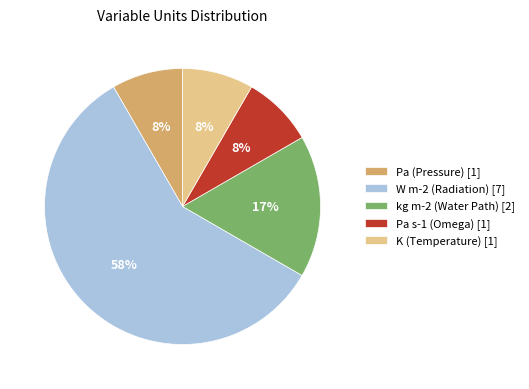

What percentage is the kg m-2 (Water Path) [2] slice, to the nearest percent?

17%